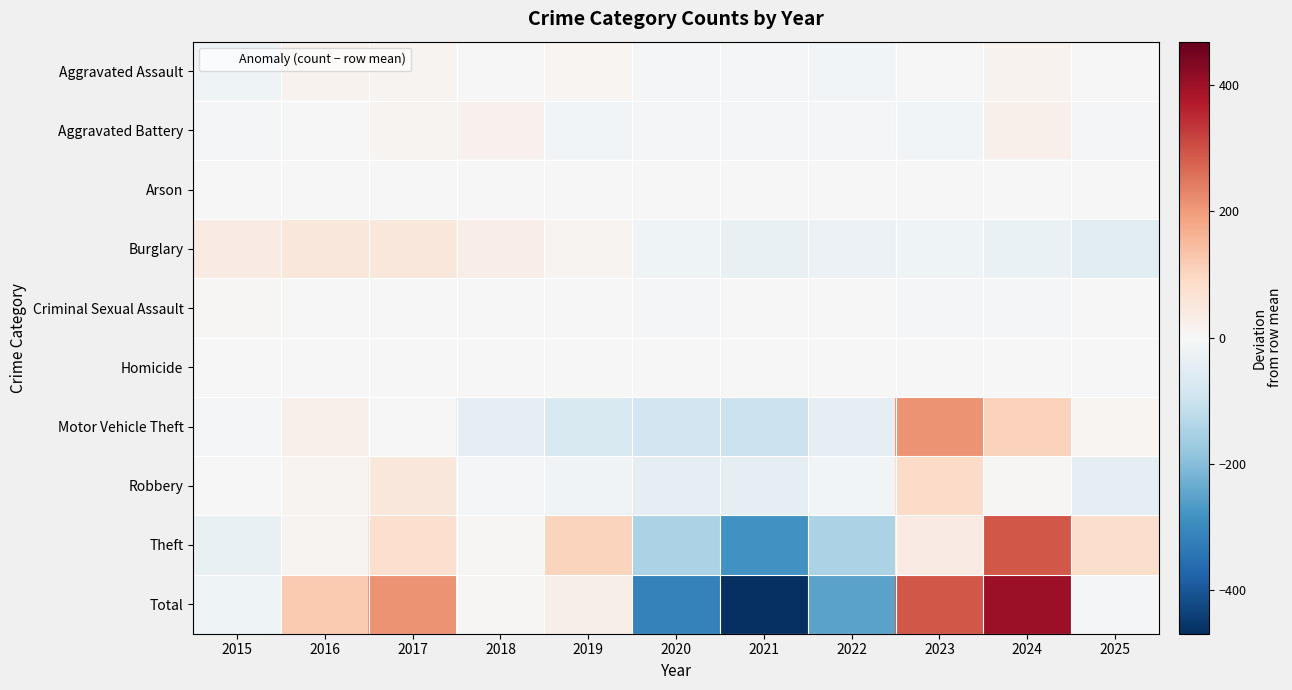

Reading left to right, extract all data points from this chart.

Aggravated Assault: 2015=-20.3	2016=14.7	2017=11.7	2018=-3.3	2019=7.7	2020=-8.3	2021=-6.3	2022=-12.3	2023=-0.3	2024=14.7	2025=1.7
Aggravated Battery: 2015=-6.9	2016=1.1	2017=12.1	2018=20.1	2019=-13.9	2020=-6.9	2021=-3.9	2022=-6.9	2023=-12.9	2024=22.1	2025=-3.9
Arson: 2015=0.1	2016=3.1	2017=2.1	2018=1.1	2019=0.1	2020=-0.9	2021=-0.9	2022=-1.9	2023=-2.9	2024=2.1	2025=-1.9
Burglary: 2015=39.5	2016=51.5	2017=51.5	2018=32.5	2019=12.5	2020=-19.5	2021=-33.5	2022=-27.5	2023=-20.5	2024=-32.5	2025=-53.5
Criminal Sexual Assault: 2015=7.3	2016=2.3	2017=2.3	2018=0.3	2019=2.3	2020=-4.7	2021=2.3	2022=-0.7	2023=-7.7	2024=-5.7	2025=2.3
Homicide: 2015=1.5	2016=0.5	2017=0.5	2018=-0.5	2019=0.5	2020=1.5	2021=-0.5	2022=2.5	2023=-2.5	2024=-1.5	2025=-2.5
Motor Vehicle Theft: 2015=-9.0	2016=24.0	2017=-1.0	2018=-41.0	2019=-72.0	2020=-88.0	2021=-99.0	2022=-42.0	2023=212.0	2024=107.0	2025=9.0
Robbery: 2015=2.1	2016=12.1	2017=52.1	2018=-8.9	2019=-14.9	2020=-40.9	2021=-41.9	2022=-13.9	2023=90.1	2024=7.1	2025=-42.9
Theft: 2015=-33.8	2016=14.2	2017=80.2	2018=6.2	2019=104.2	2020=-149.8	2021=-284.8	2022=-146.8	2023=37.2	2024=289.2	2025=84.2
Total: 2015=-19.5	2016=123.5	2017=211.5	2018=6.5	2019=26.5	2020=-317.5	2021=-468.5	2022=-249.5	2023=292.5	2024=402.5	2025=-7.5